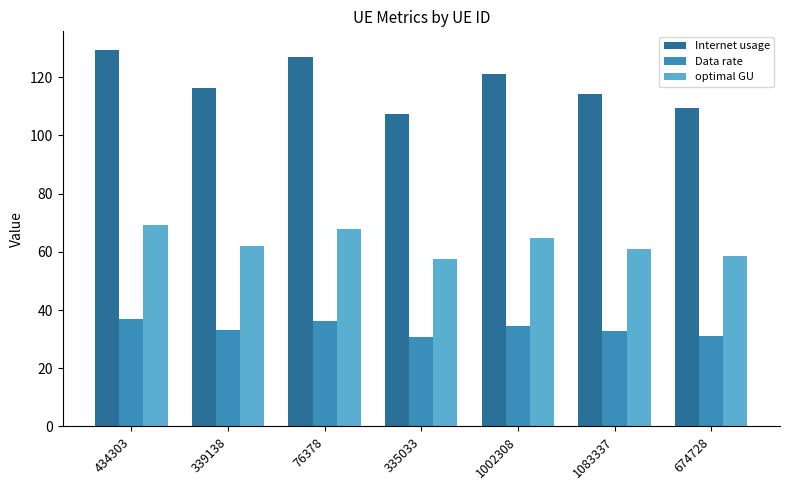

What is the label of the 2nd bar from the right?

1083337